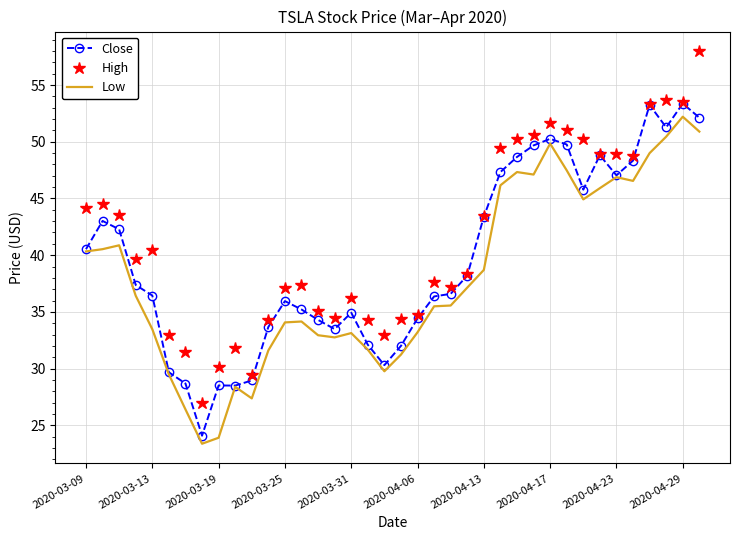

True or false: High and Low cross at least once.

False